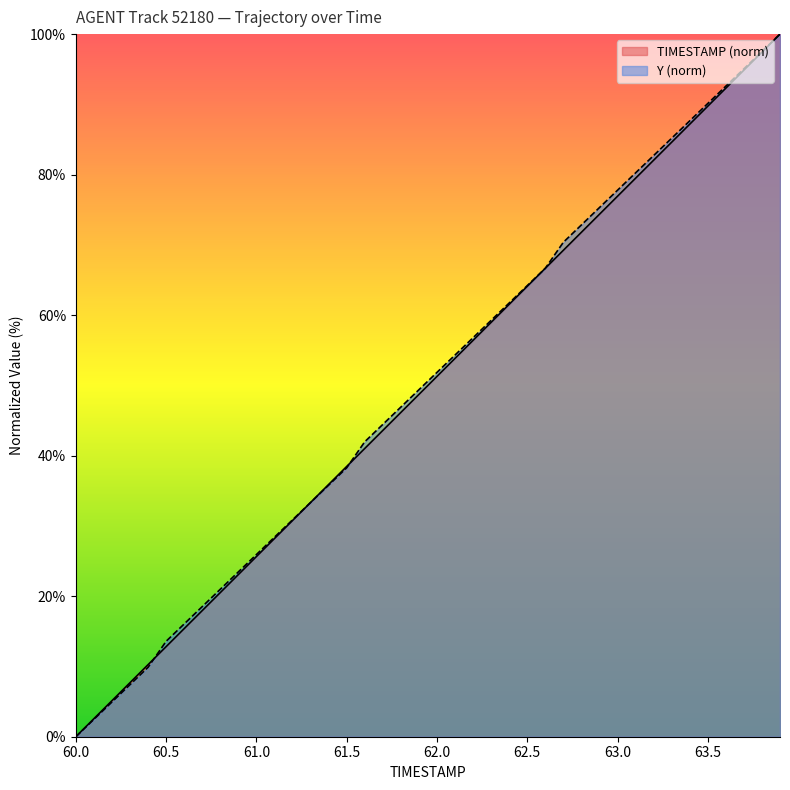

List the labels in order of TIMESTAMP value, largest first.

63.9, 63.8, 63.7, 63.6, 63.5, 63.4, 63.3, 63.2, 63.1, 63.0, 62.9, 62.8, 62.7, 62.6, 62.5, 62.4, 62.3, 62.2, 62.1, 62.0, 61.9, 61.8, 61.7, 61.6, 61.5, 61.4, 61.3, 61.2, 61.1, 61.0, 60.9, 60.8, 60.7, 60.6, 60.5, 60.4, 60.3, 60.2, 60.1, 60.0